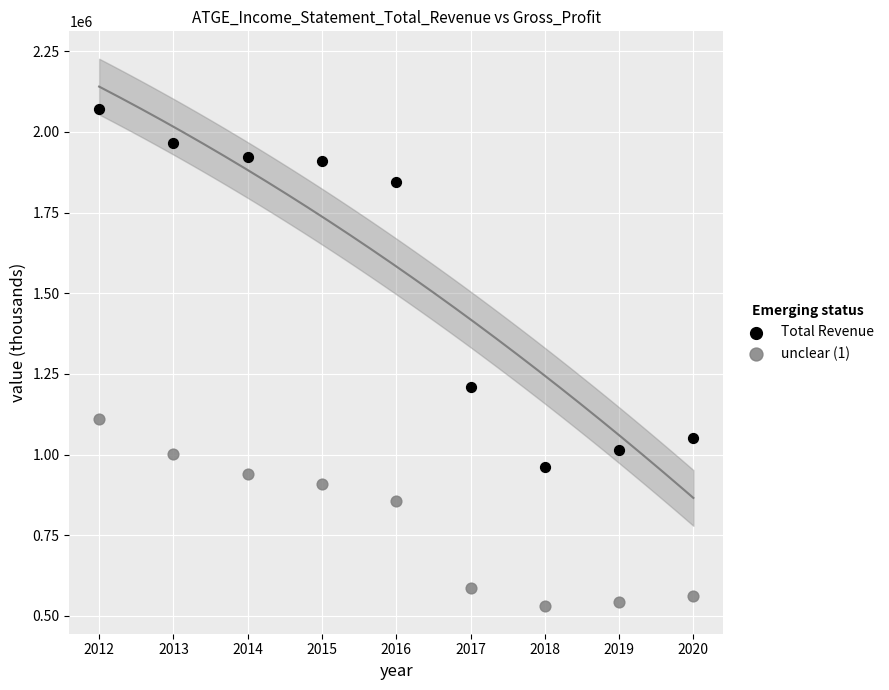

Across all series, what Y value is closest to 1300750?

1207900